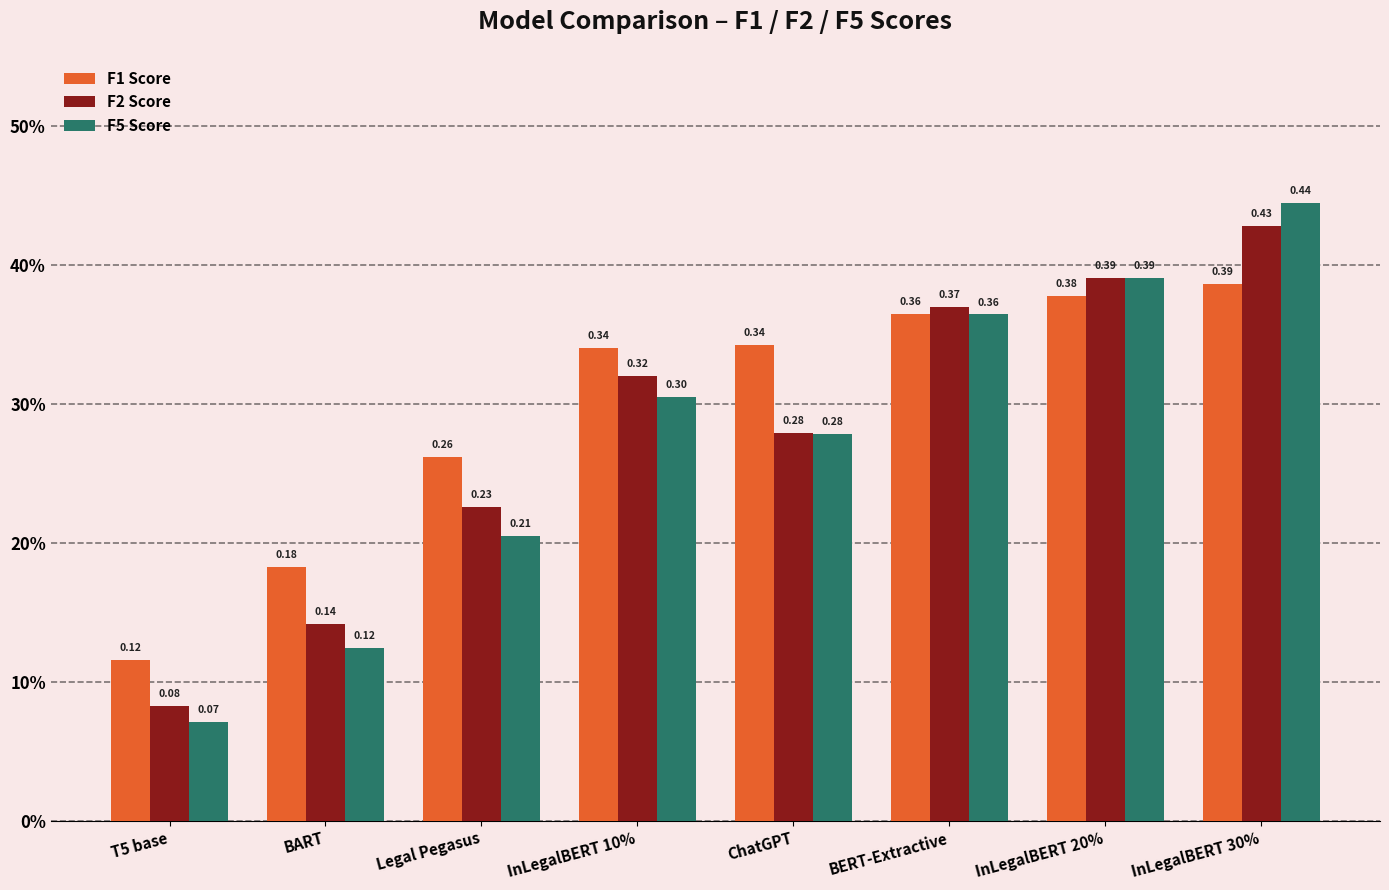

What are all the series names shown in the legend?

F1 Score, F2 Score, F5 Score